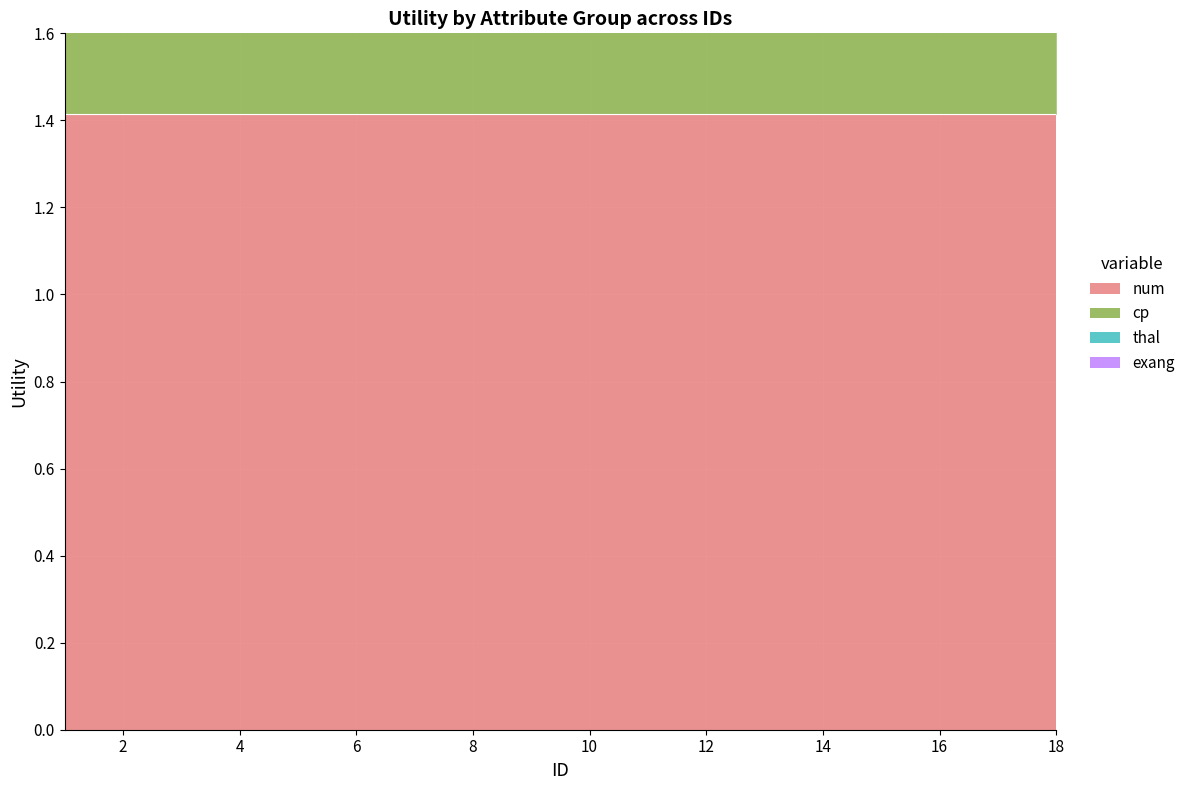

True or false: thal and cp cross at least once.

False